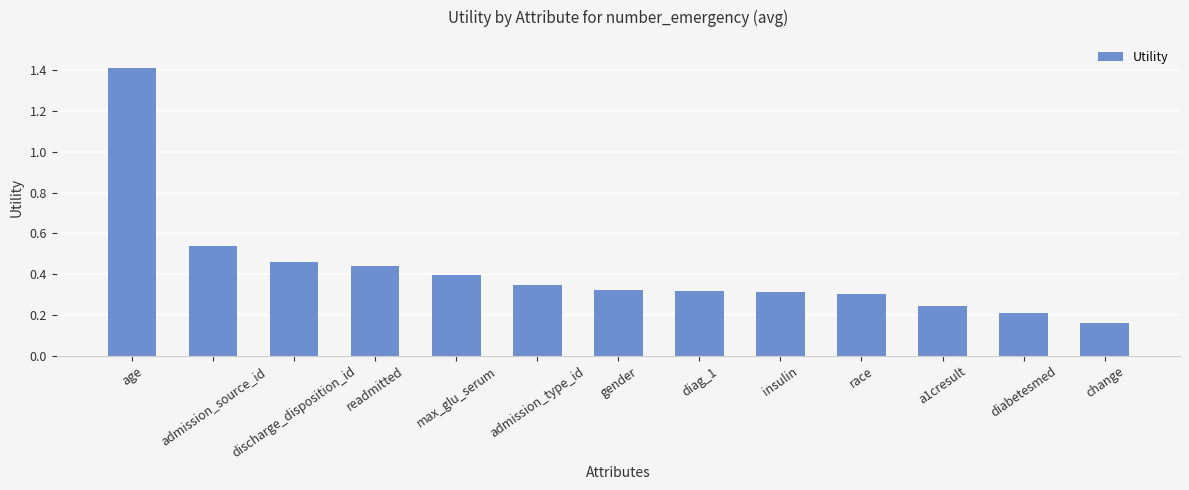

What is the change in value from age to discharge_disposition_id?

-1.0